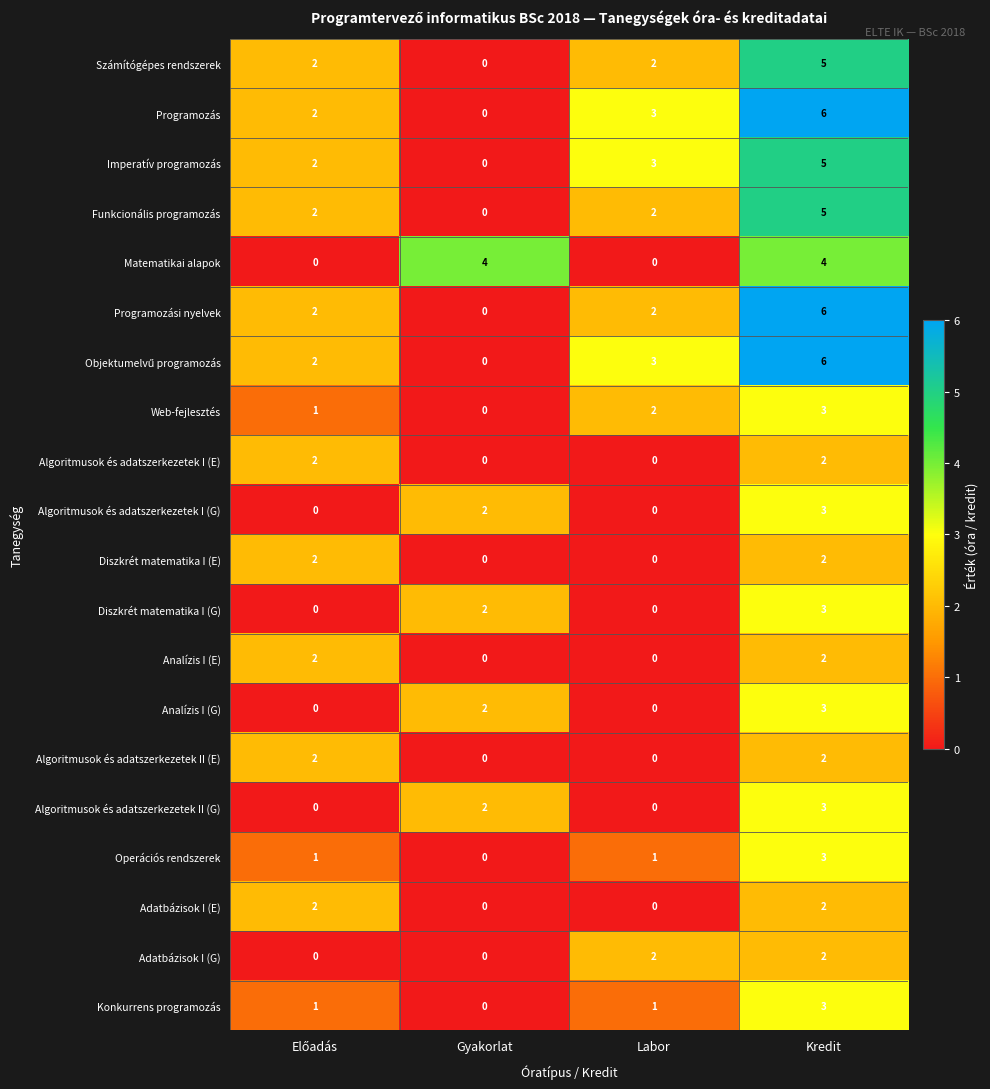

At which category is the sum across all series the highest?

Kredit